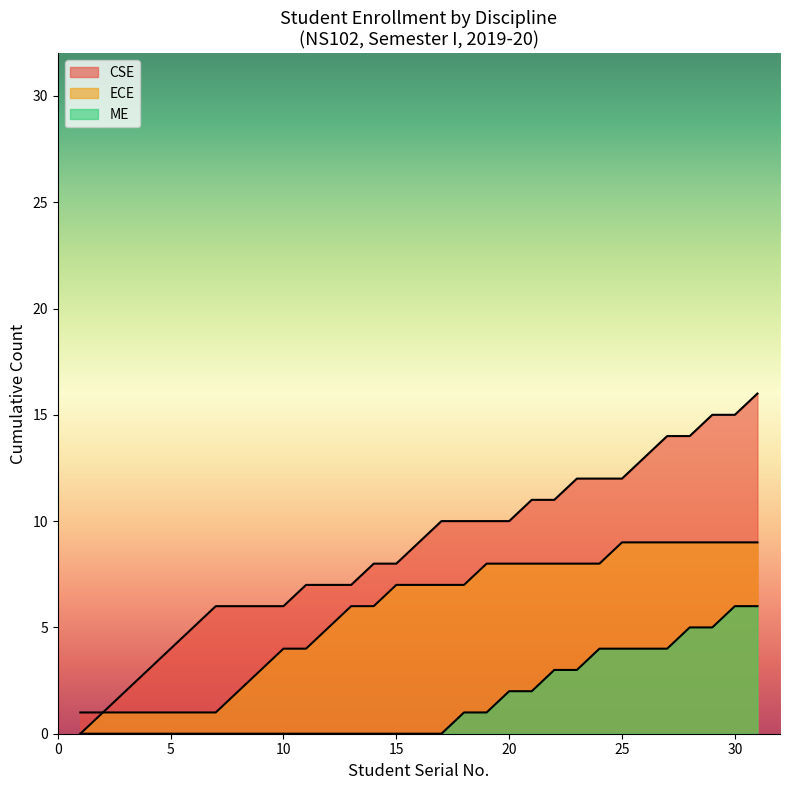

At which label does ME reach its minimum?

1